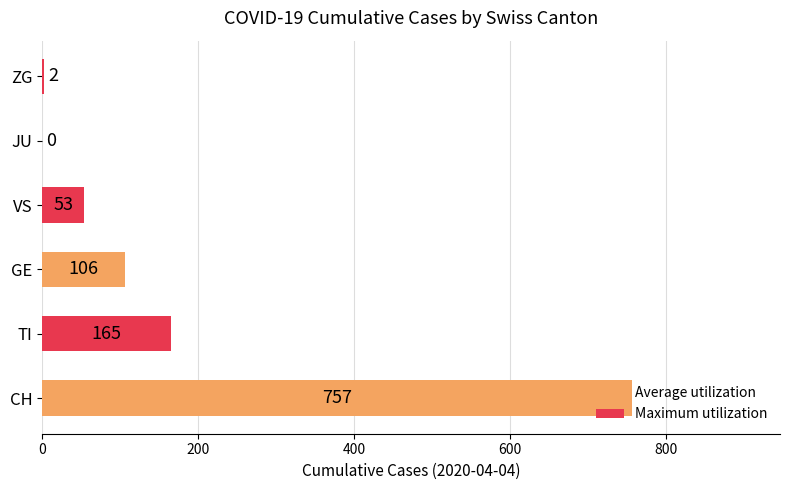

How many distinct data groups are displayed?

1